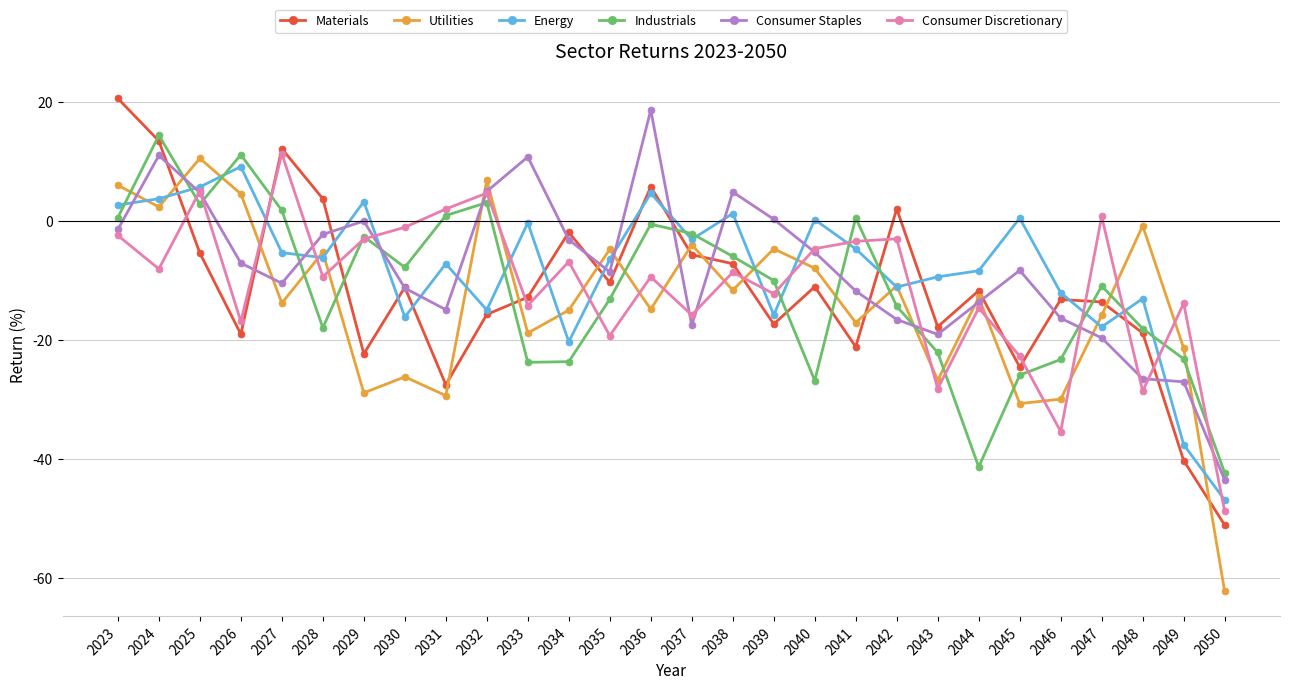

What is the approximate value of Consumer Staples at 2023?

-1.4